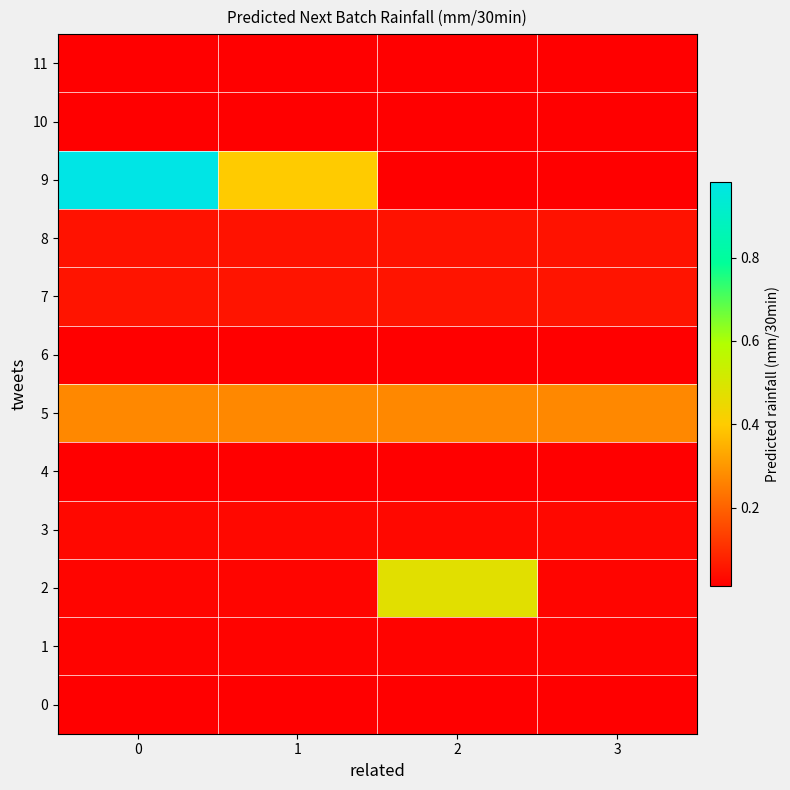

At how many categories does at least one series exceed 0?

4